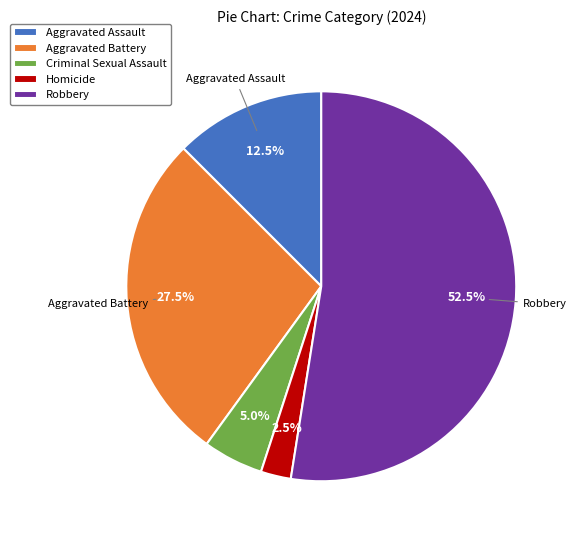

Which slice is the smallest?

Homicide